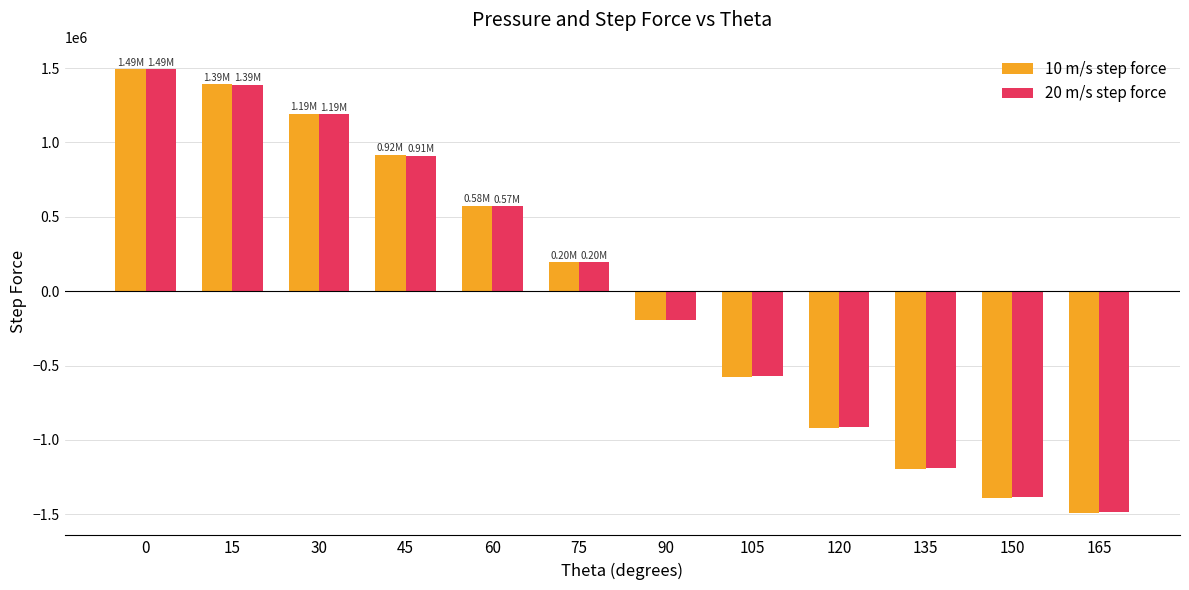

Reading left to right, what are all the values shown in this chart?

10 m/s step force: 1493624.6	1391544.7	1194487.9	916171.0	575781.4	196389.8	-196402.4	-575824.1	-916006.5	-1193743.3	-1390134.7	-1491785.6
20 m/s step force: 1491799.7	1388964.0	1190837.4	912186.5	572832.7	195374.1	-195422.7	-572979.7	-911394.6	-1187635.8	-1383021.3	-1484102.1